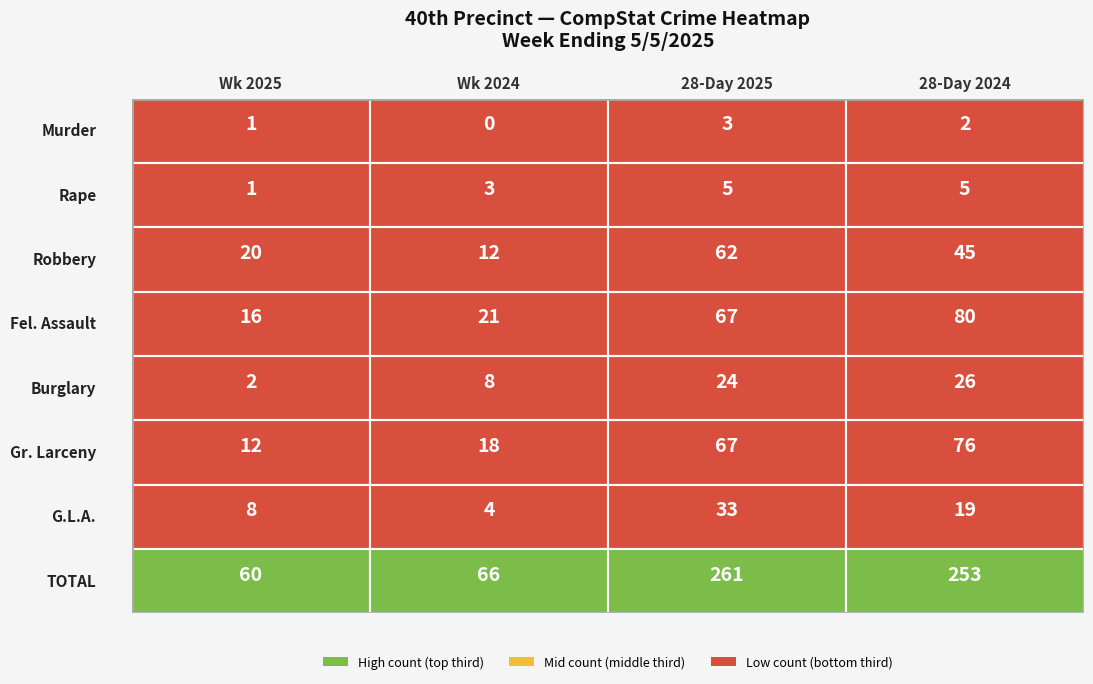

At 1, list the series in order from largest to smallest.

TOTAL, Fel. Assault, Gr. Larceny, Robbery, Burglary, G.L.A., Rape, Murder